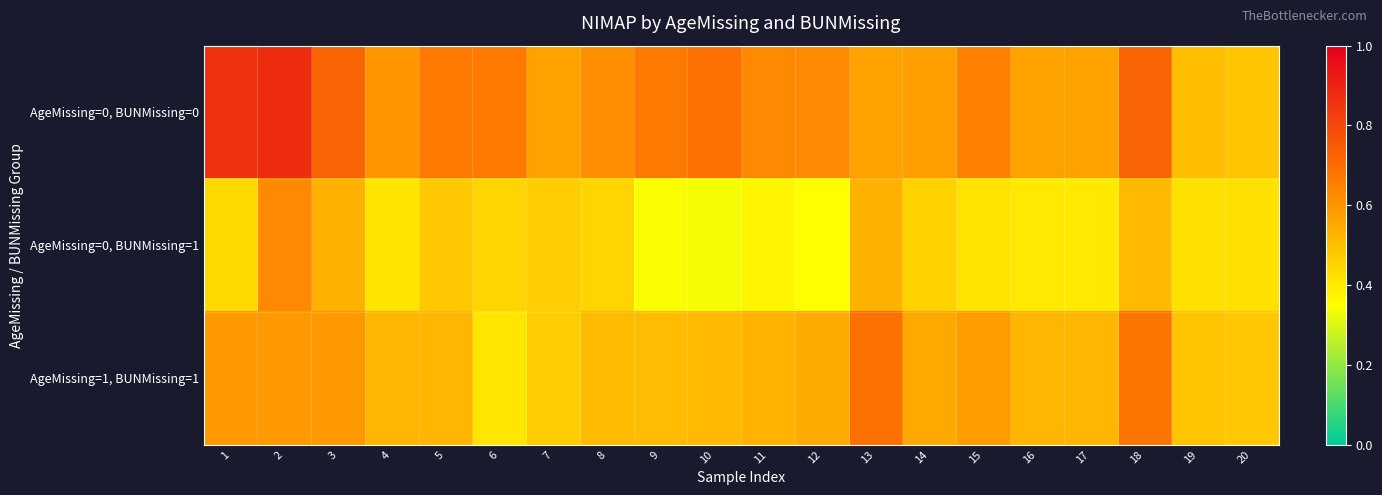

What is the minimum value shown in the chart?

0.3